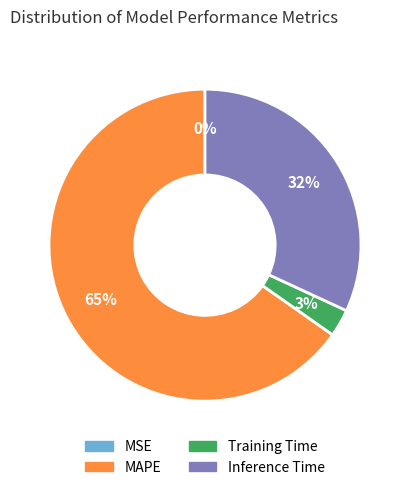

Do Training Time and Inference Time together represent more than half of the pie?

No